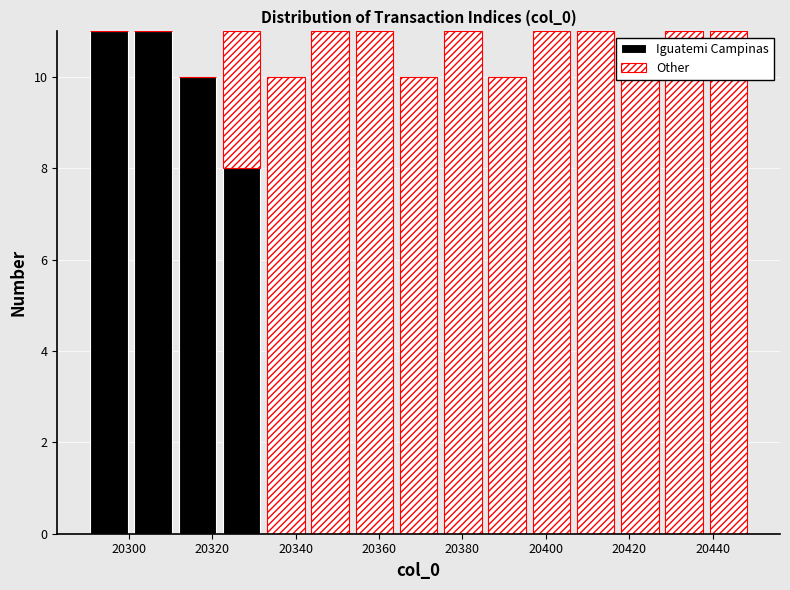

Reading left to right, list every stacked bar in this chart as the range it spans on the x-axis followed by its total height. Neither the bar edges nor the heights are printed on the chart, so give them approximately, as read against the axes.

20290.0 to 20300.6: 11
20300.6 to 20311.2: 11
20311.2 to 20321.8: 10
20321.8 to 20332.4: 11
20332.4 to 20343.0: 10
20343.0 to 20353.6: 11
20353.6 to 20364.2: 11
20364.2 to 20374.8: 10
20374.8 to 20385.4: 11
20385.4 to 20396.0: 10
20396.0 to 20406.6: 11
20406.6 to 20417.2: 11
20417.2 to 20427.8: 10
20427.8 to 20438.4: 11
20438.4 to 20449.0: 11